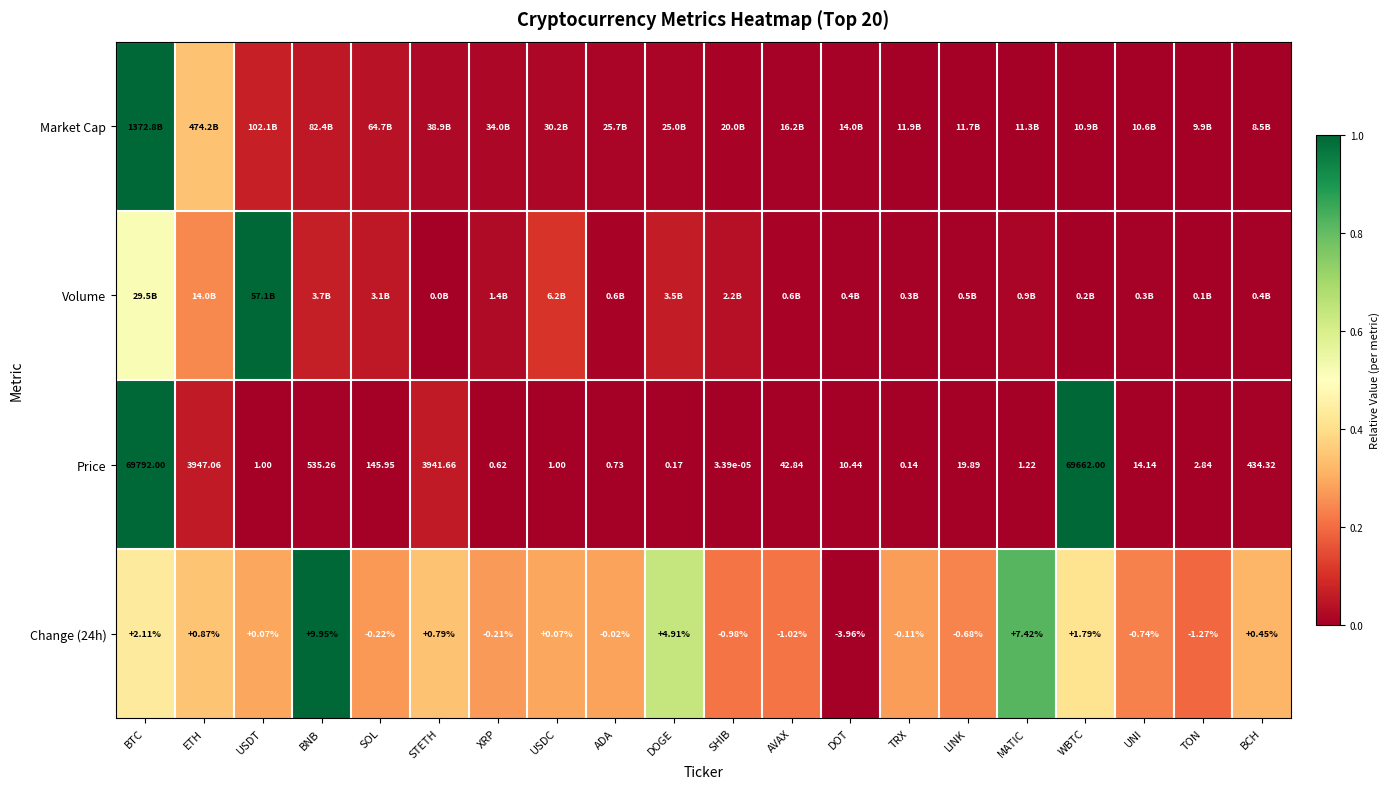

Where is Price nearest to the value 34896?

ETH